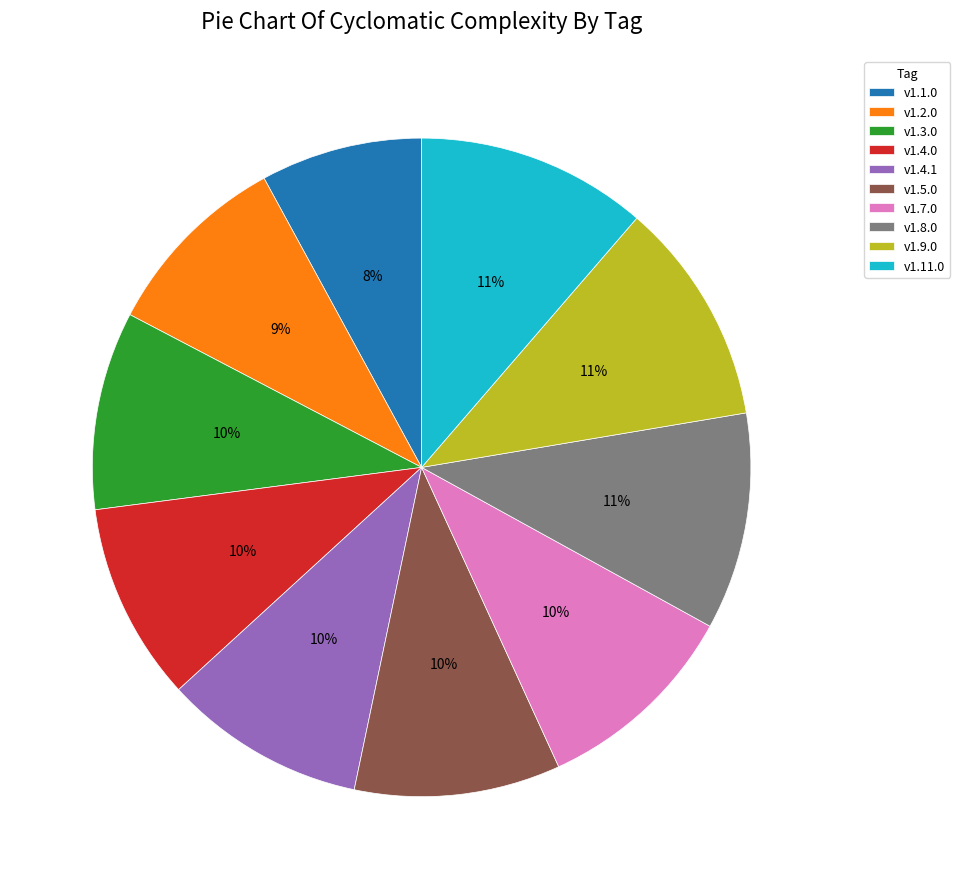

What percentage is the v1.8.0 slice, to the nearest percent?

11%